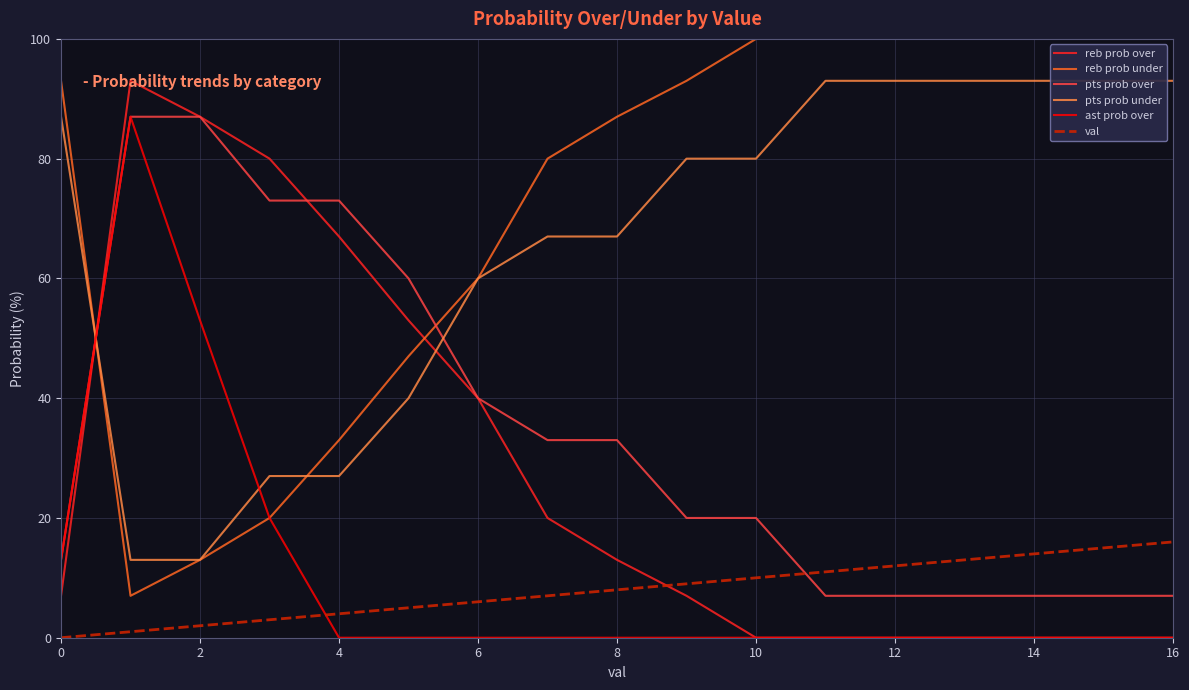

Does the chart have visible grid lines?

Yes